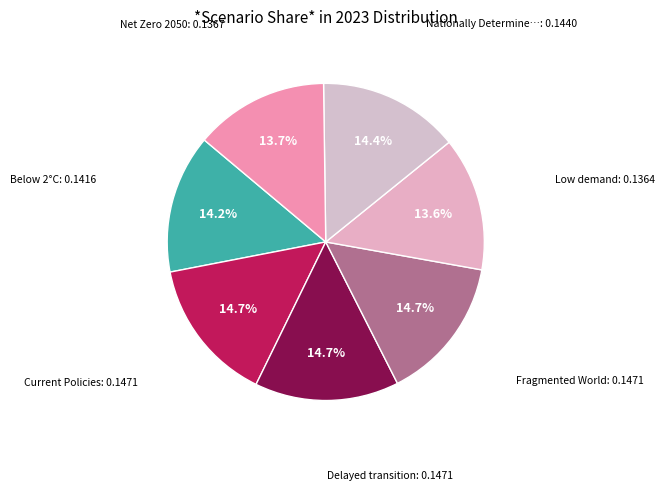

Count the number of slices in the pie.

7